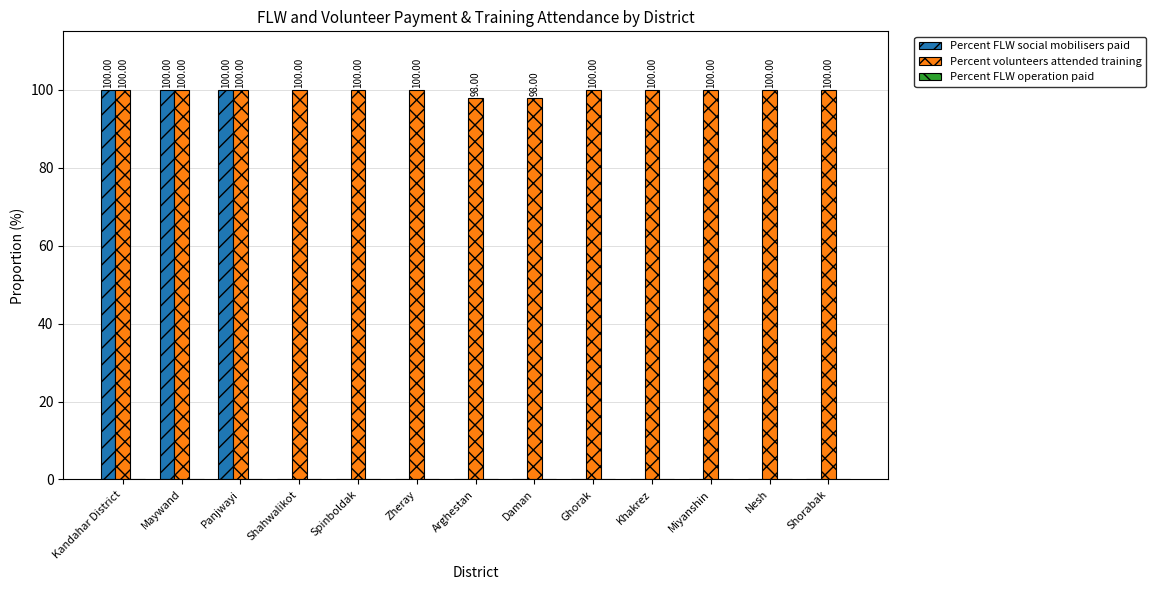

What is the sum of the Percent volunteers attended training values at Spinboldak and Panjwayi?

200